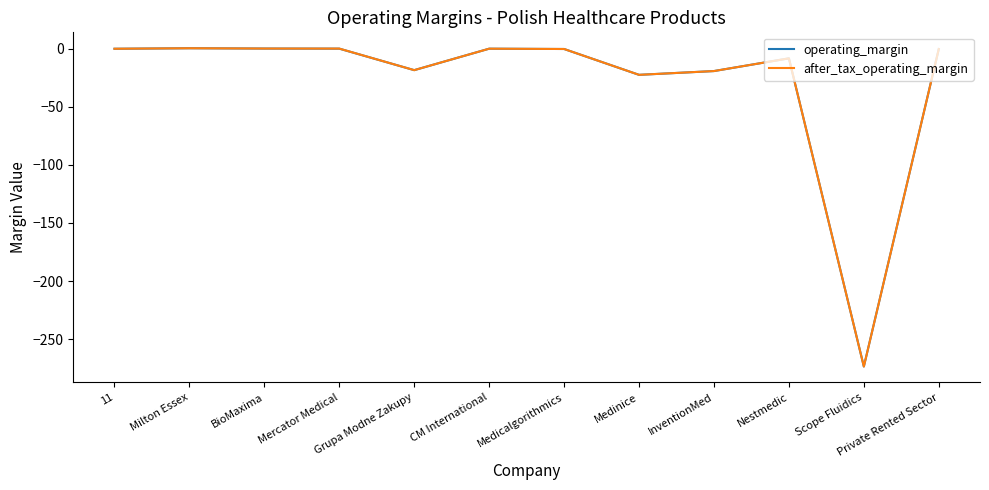

True or false: operating_margin has a value of -11.2 at Medinice.

False